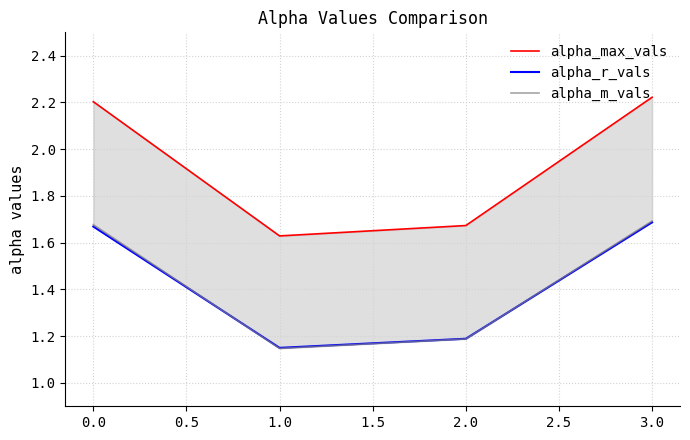

Reading left to right, what are all the values shown in this chart?

alpha_max_vals: 2.2	1.6	1.7	2.2
alpha_r_vals: 1.7	1.1	1.2	1.7
alpha_m_vals: 1.7	1.1	1.2	1.7